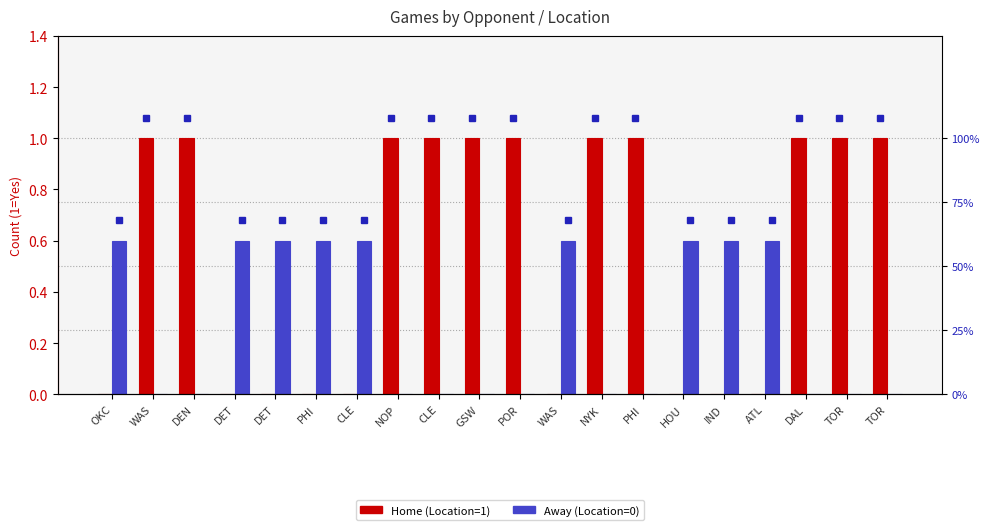

What is the total value across all series at ATL?

0.6